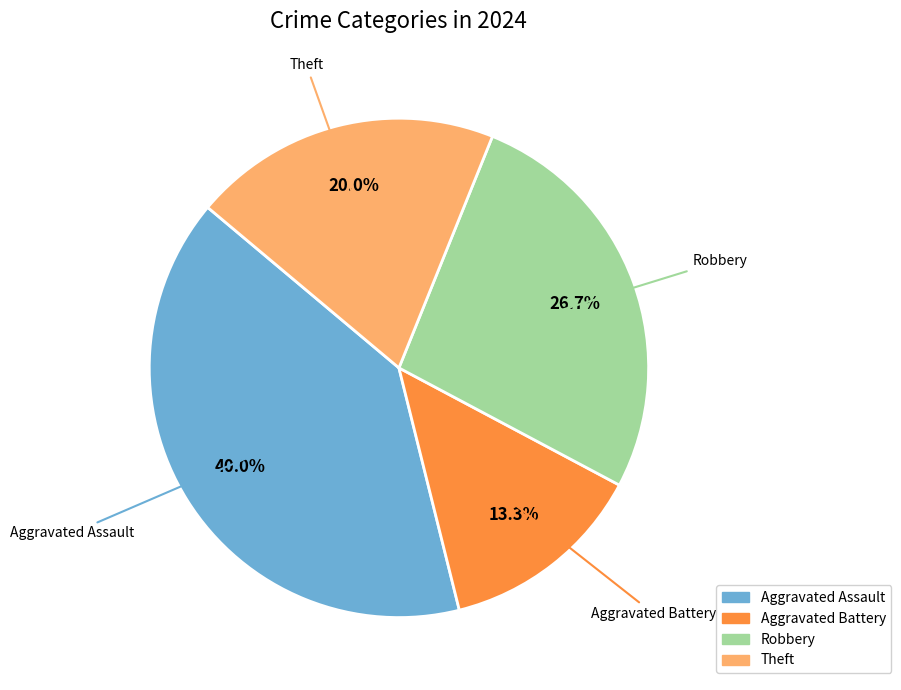

True or false: Theft accounts for 14% of the total.

False